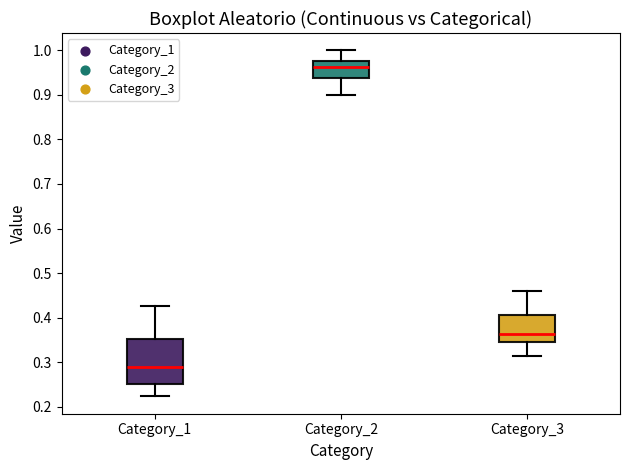

Where does the median line of the box for Category_2 sit on the y-axis? The values are not printed on the chart, so give them approximately, as read against the axis.

0.96